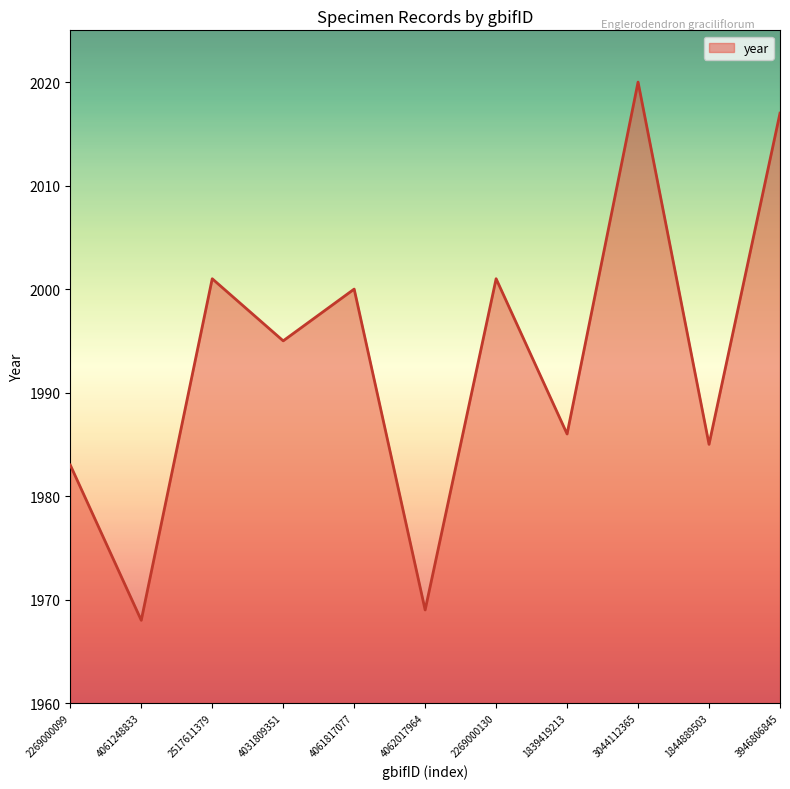

Reading left to right, extract all data points from this chart.

2269000099=1983	4061248833=1968	2517611379=2001	4031809351=1995	4061817077=2000	4062017964=1969	2269000130=2001	1839419213=1986	3044112365=2020	1844889503=1985	3946806845=2017